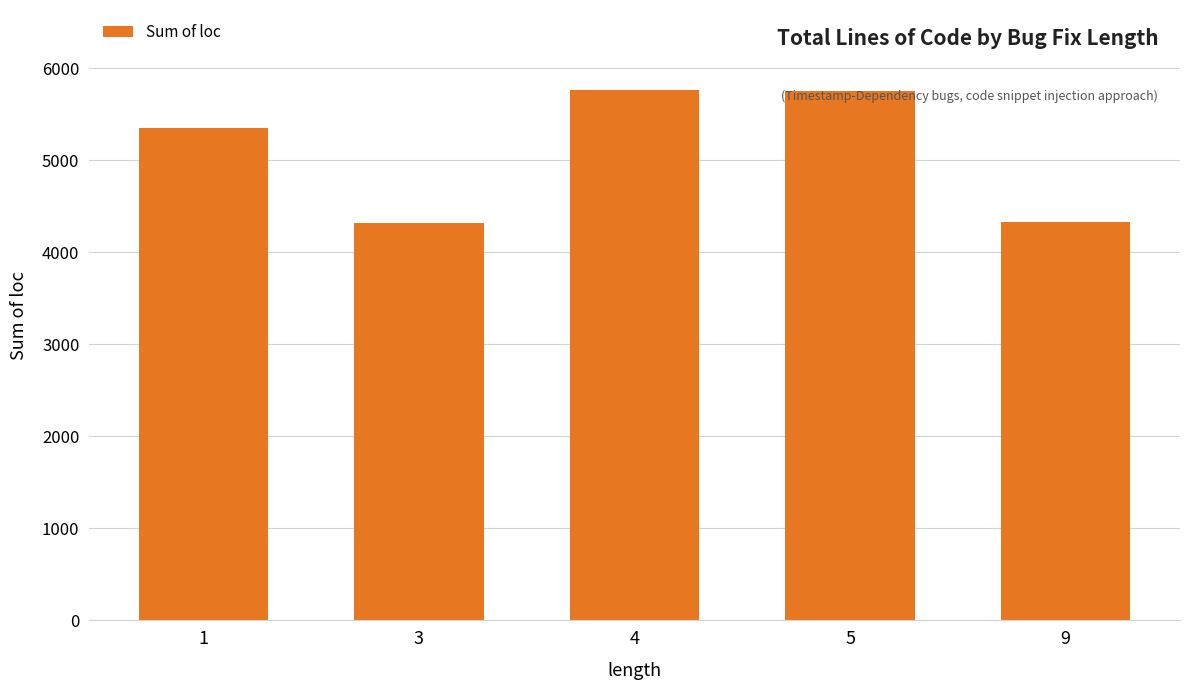

What is the difference between the maximum and minimum values?

1446